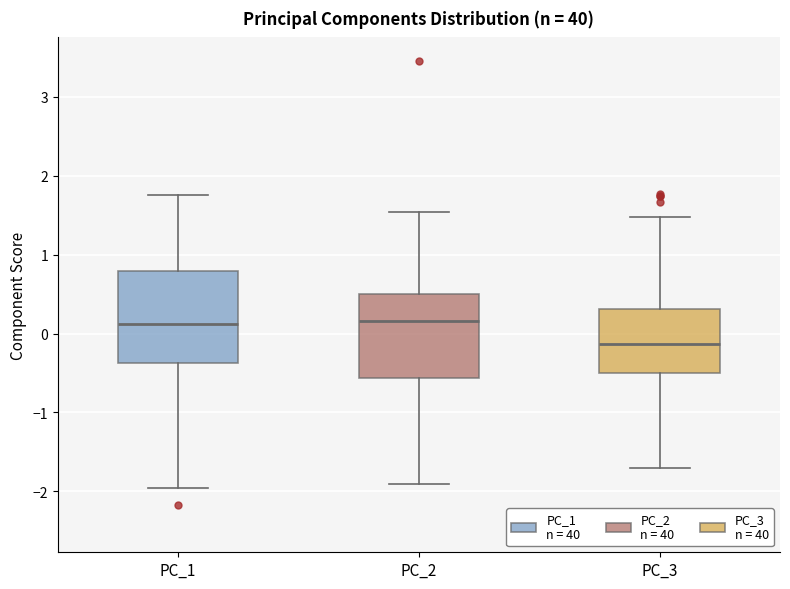

Comparing the boxes themselves (not the whiskers), which one is the tallest?

PC_1